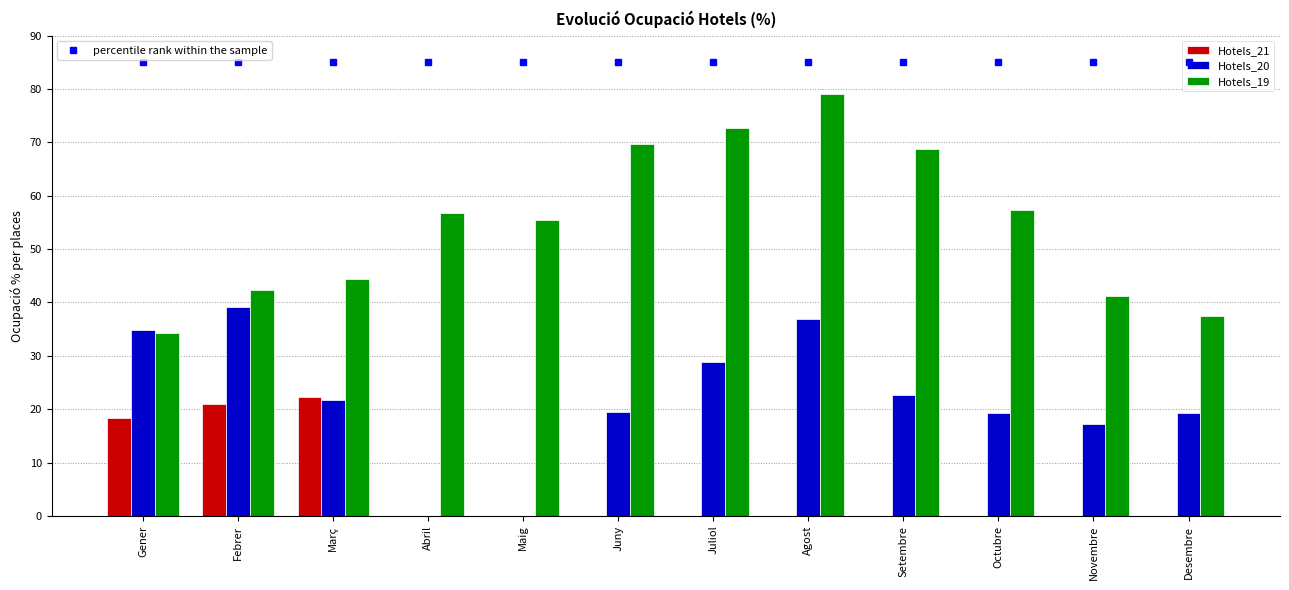

Count the number of categories in the chart.

12